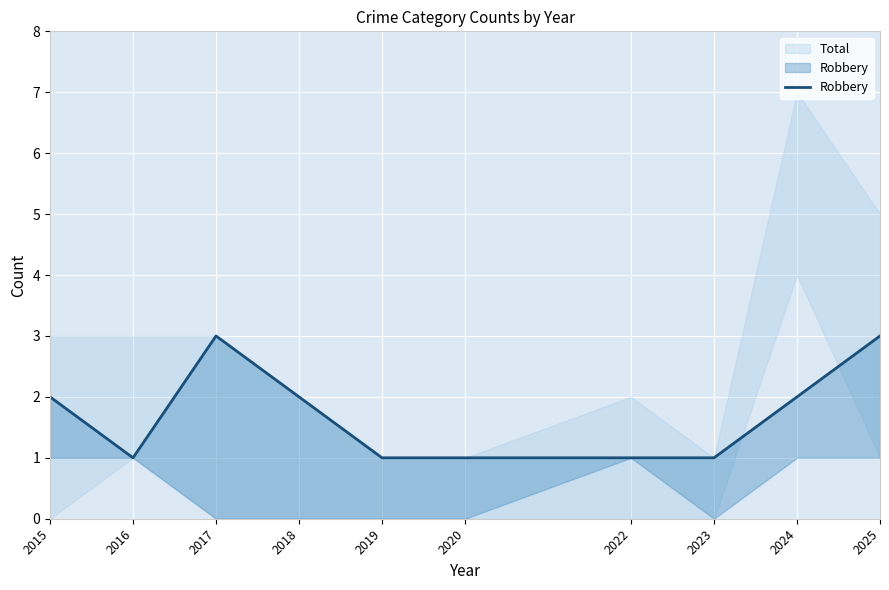

What is the change in value from 2015 to 2025?

+1